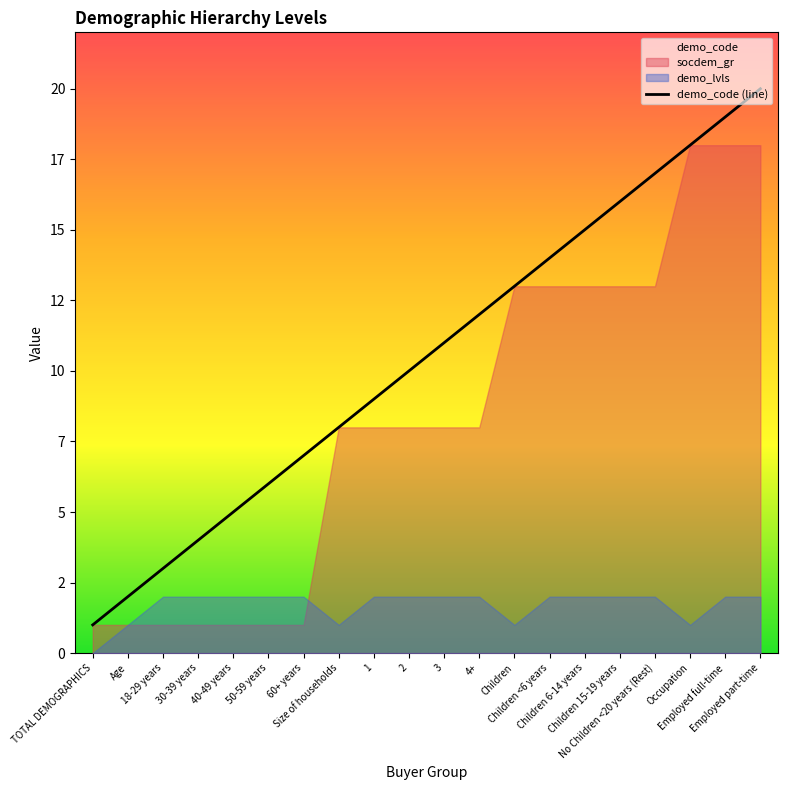

Rank the categories by value from lowest to highest.

TOTAL DEMOGRAPHICS, Age, 18-29 years, 30-39 years, 40-49 years, 50-59 years, 60+ years, Size of households, 1, 2, 3, 4+, Children, Children <6 years, Children 6-14 years, Children 15-19 years, No Children <20 years (Rest), Occupation, Employed full-time, Employed part-time